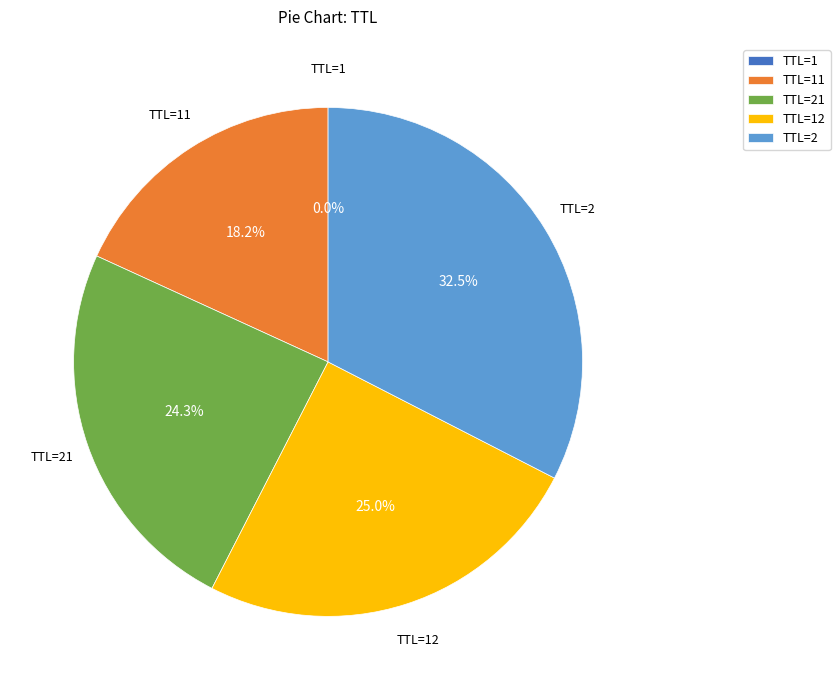

Is TTL=21 the majority of the pie?

No